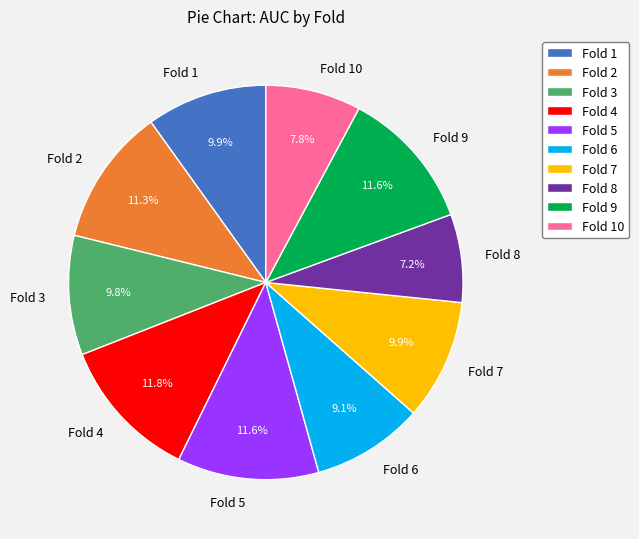

How many slices are in this pie chart?

10